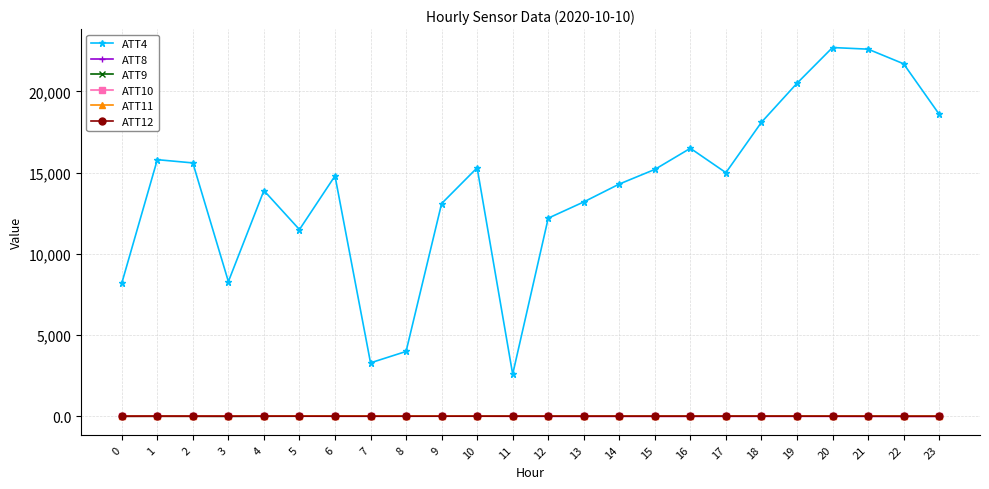

What is the sum of all ATT9 values?

428.5